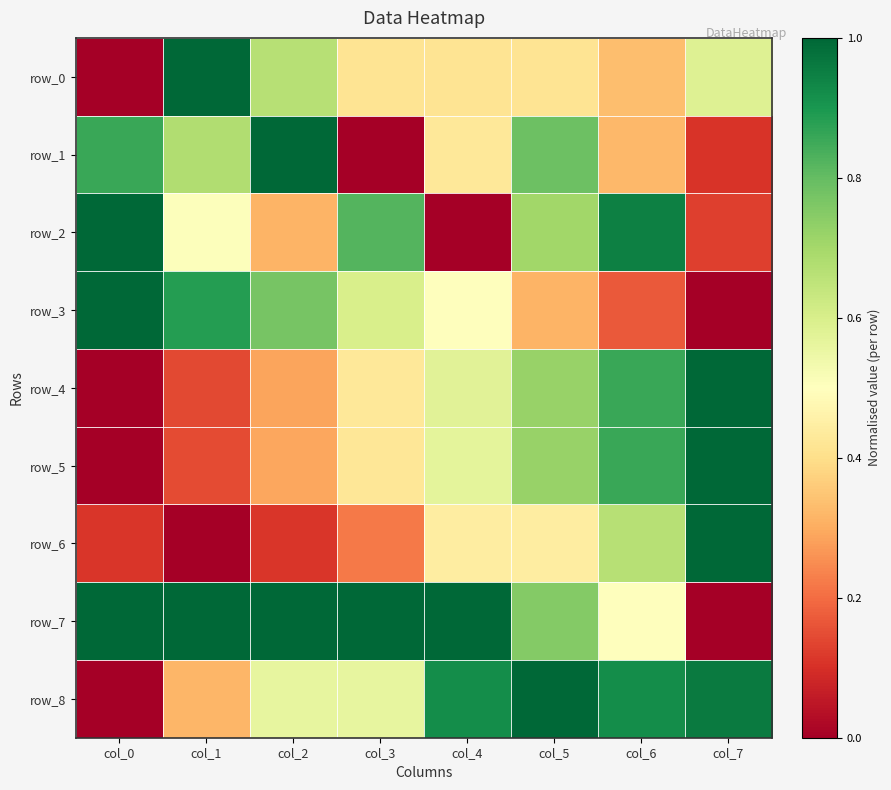

What is the sum of the row_0 values at col_7 and col_0?

0.6